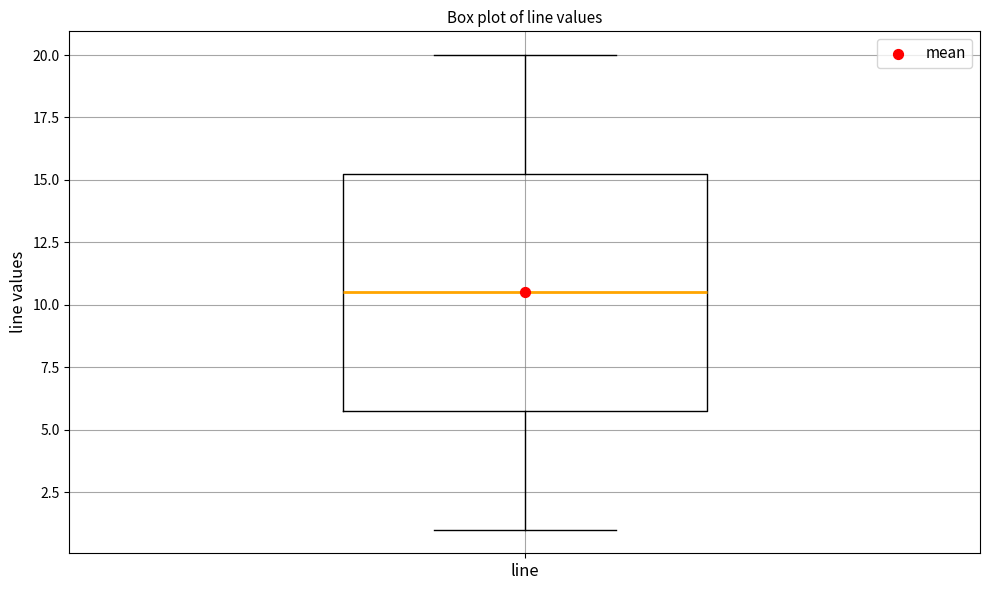

Transcribe this box plot: give where the median line is, the range the box spans, and where the two whiskers end, as read against the y-axis. The values are not printed on the chart, so give them approximately, as read against the axis.

median 10.5, box 6.0 to 15.5, whiskers 1.0 to 20.0